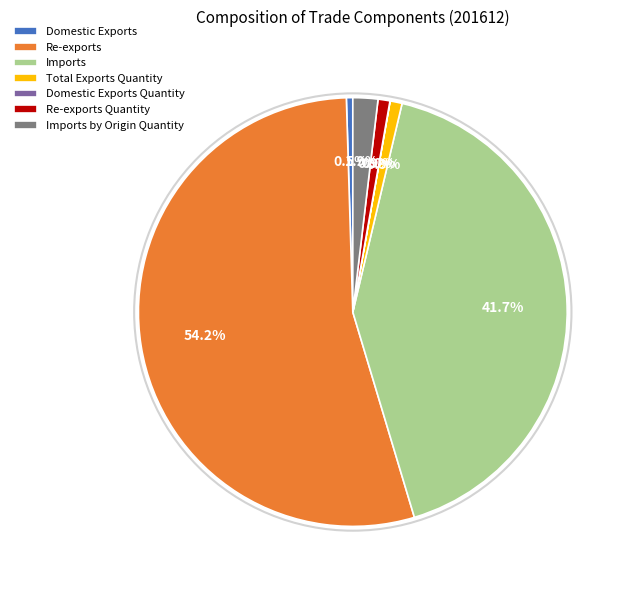

Is there any slice that represents more than half of the pie?

Yes